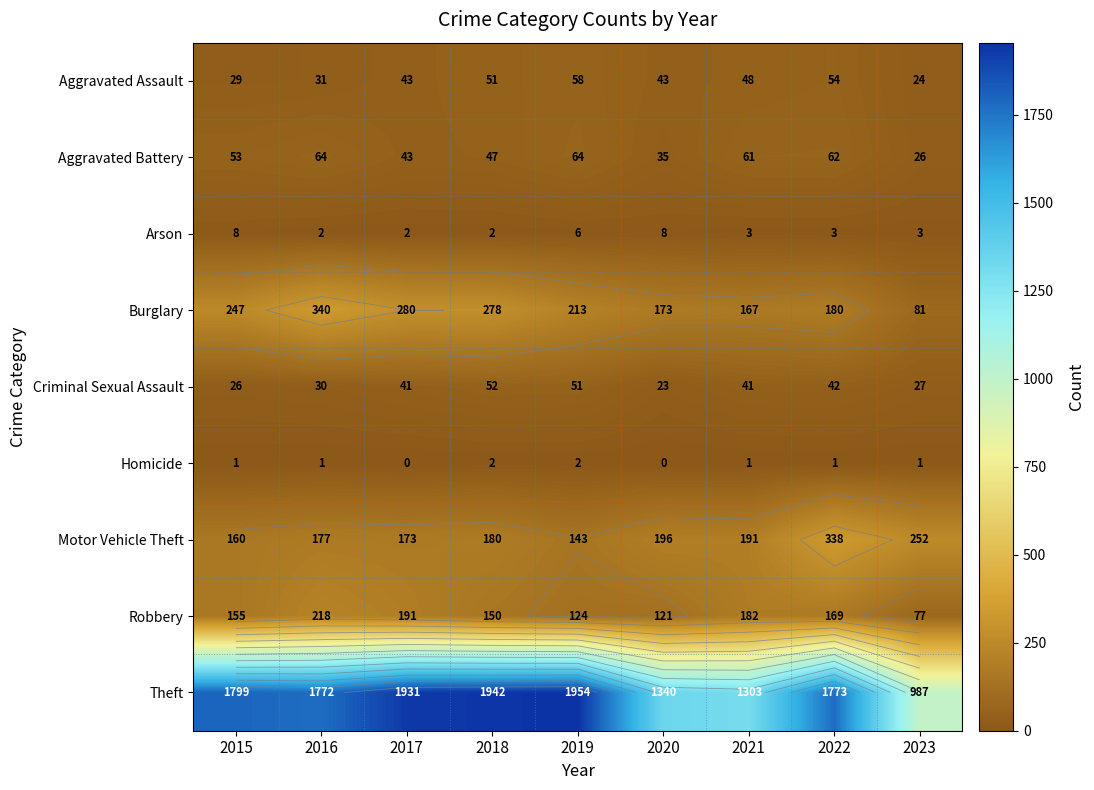

At 2016, list the series in order from smallest to largest.

Homicide, Arson, Criminal Sexual Assault, Aggravated Assault, Aggravated Battery, Motor Vehicle Theft, Robbery, Burglary, Theft